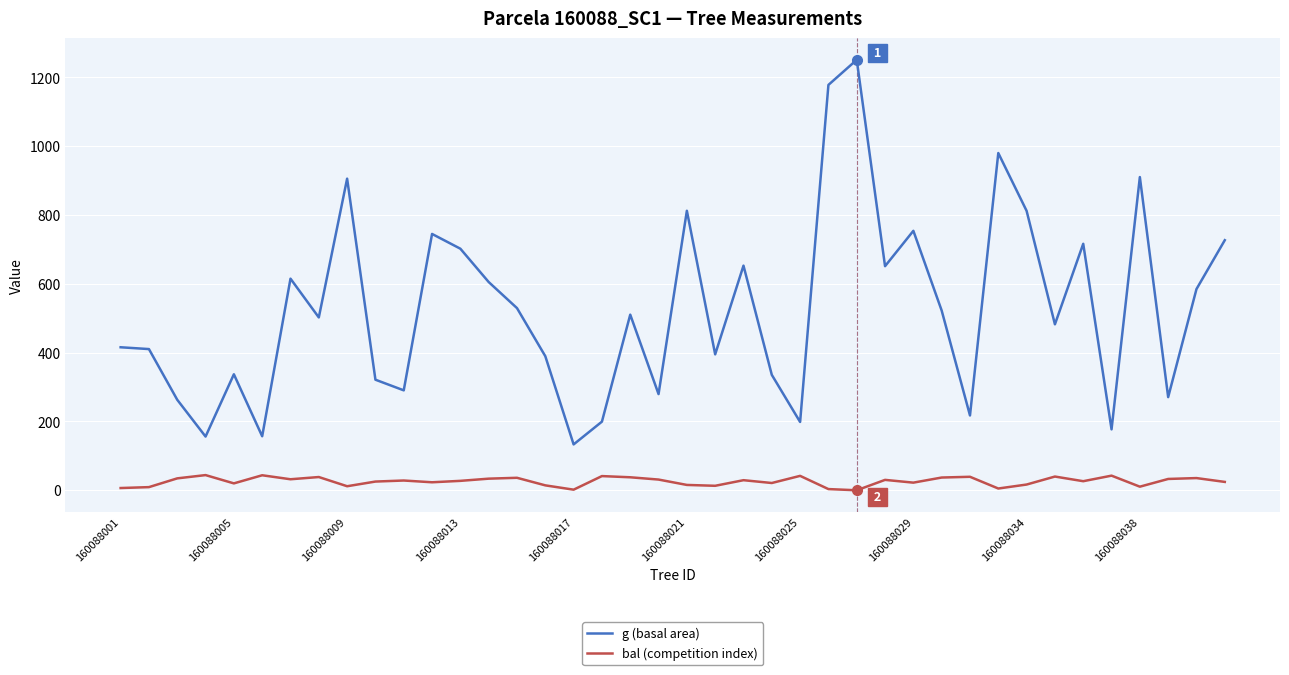

Rank the series by their maximum value, from highest to lowest.

g (basal area), bal (competition index)